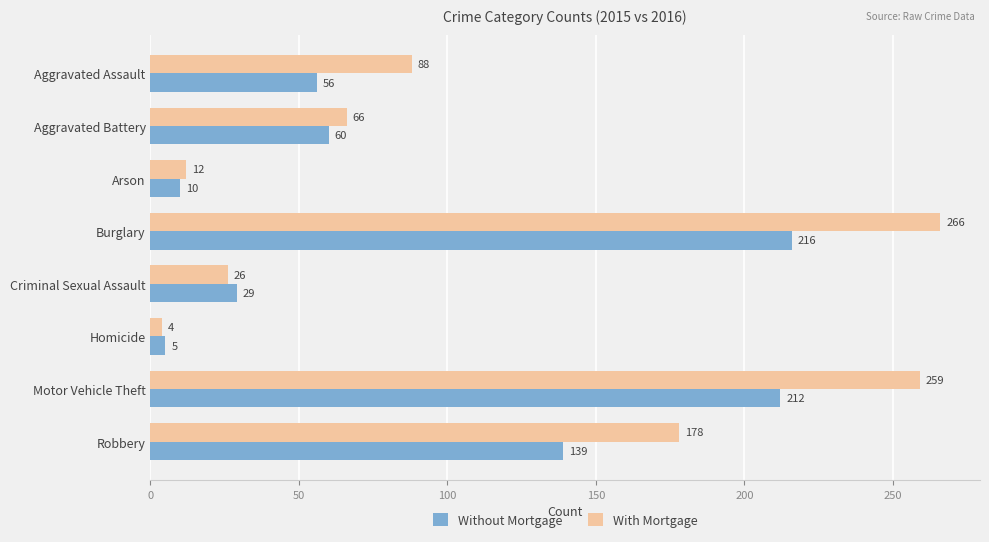

What is the minimum value shown in the chart?

4